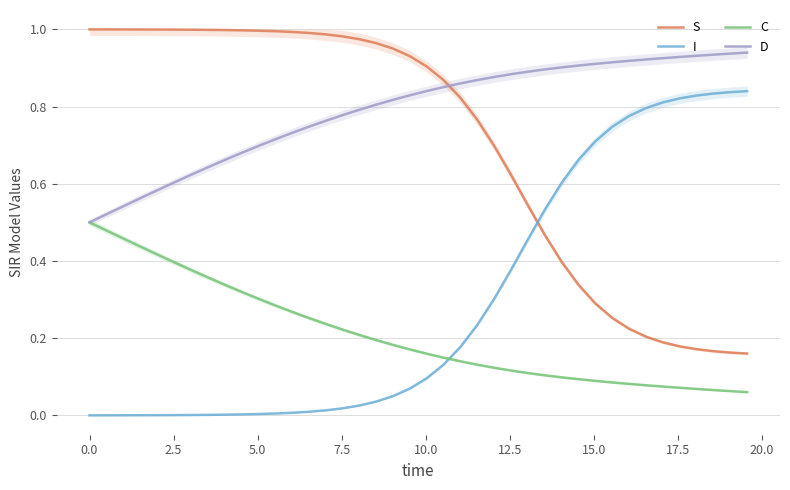

Count the D values in the range 0 to 1.

40